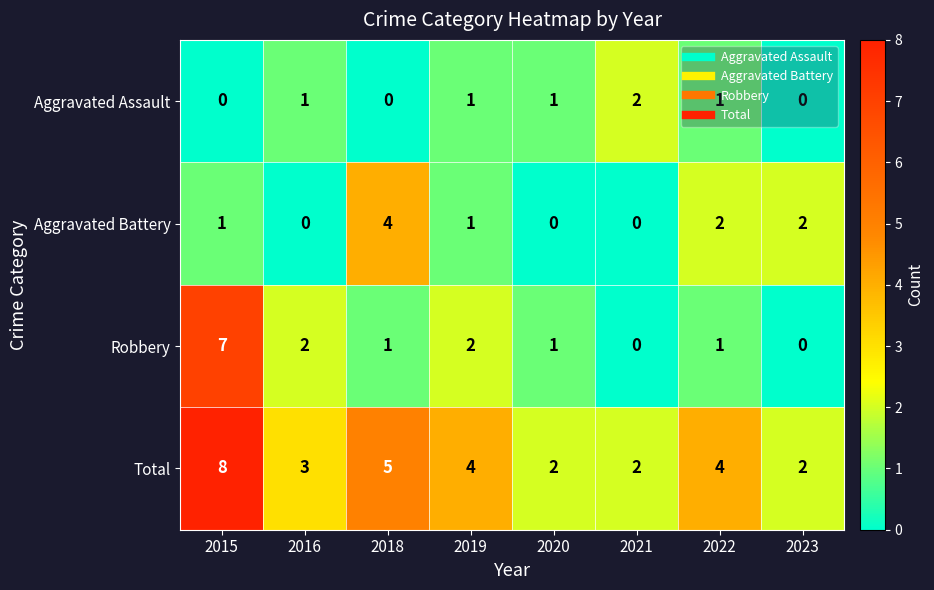

Count the Aggravated Assault values in the range 0 to 1.

7